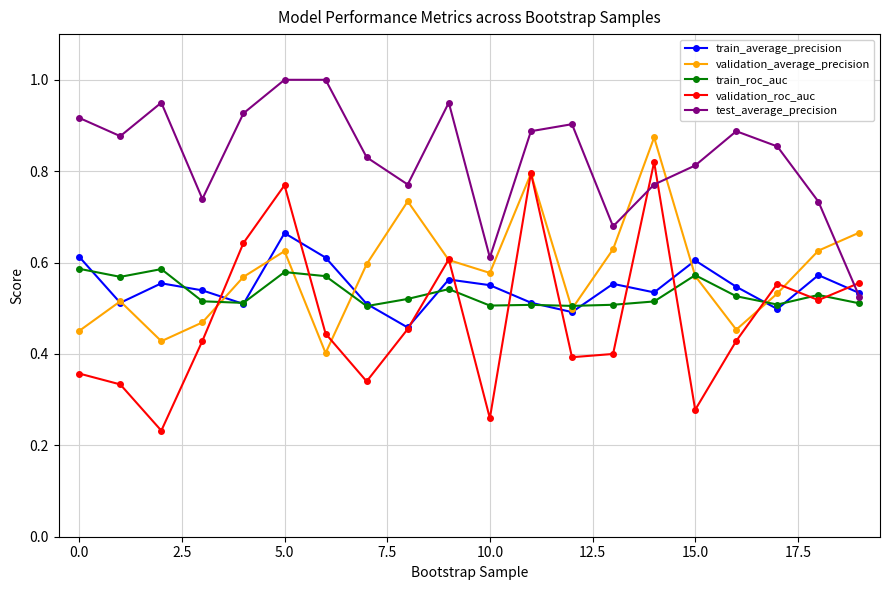

Which series has the largest total across all categories?

test_average_precision